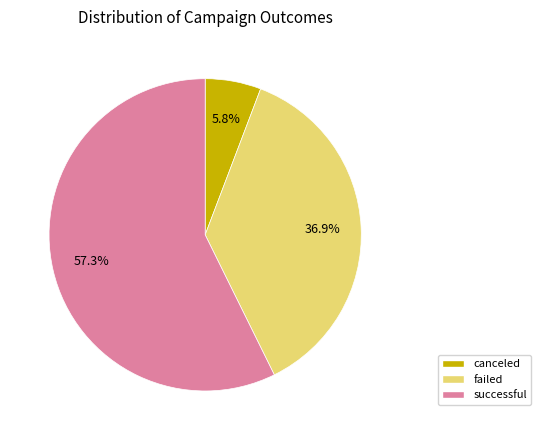

To the nearest percent, what percentage of the pie is failed?

37%